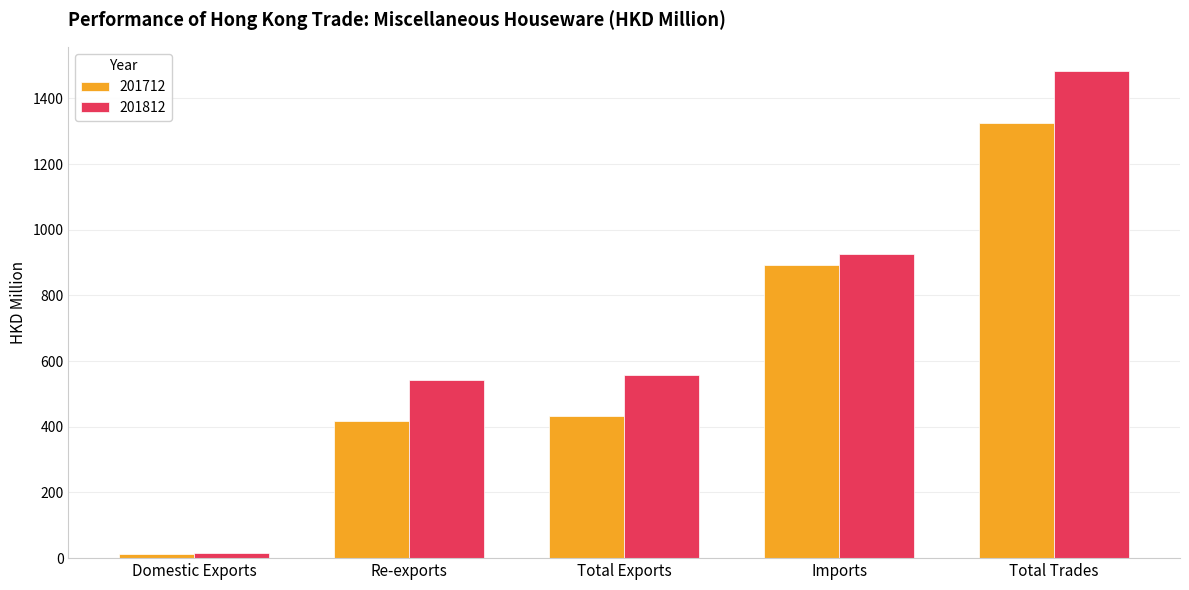

Where does the 201812 series first go above 556?

Total Exports